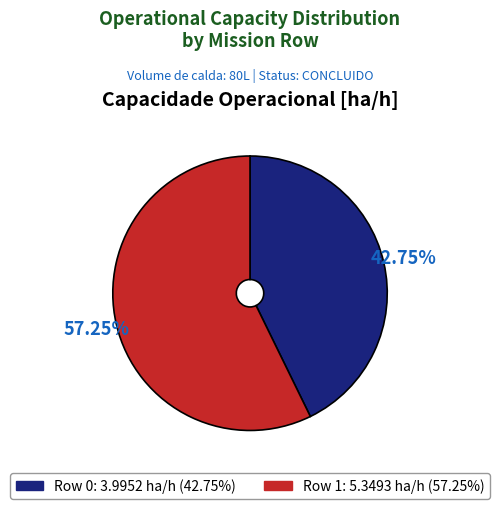

What is the ratio of the value at Row 1 to the value at Row 0?

1.3